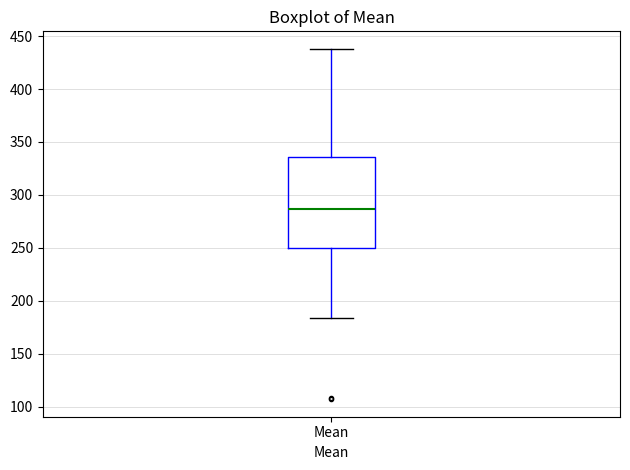

Transcribe this box plot: give where the median line is, the range the box spans, and where the two whiskers end, as read against the y-axis. The values are not printed on the chart, so give them approximately, as read against the axis.

median 285, box 250 to 335, whiskers 185 to 440